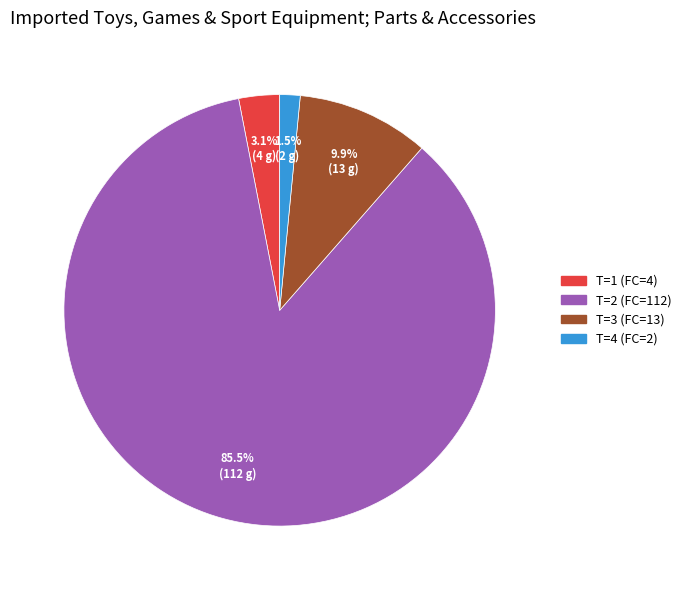

How many slices are in this pie chart?

4